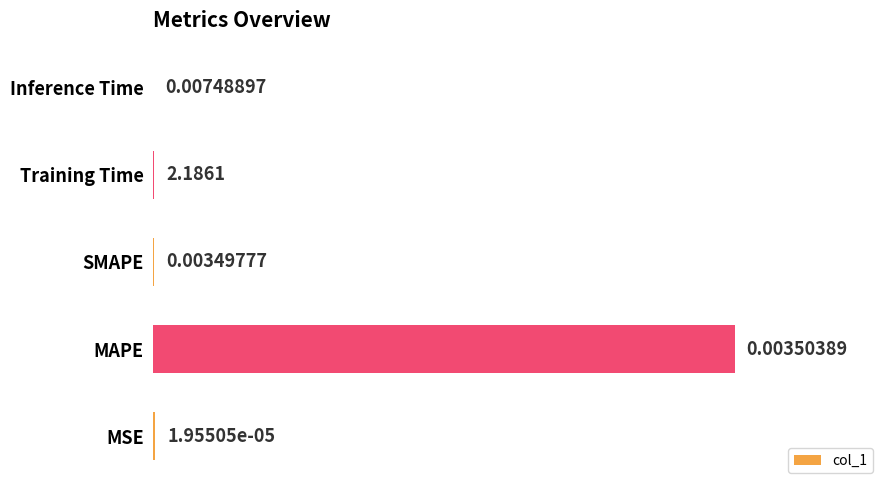

Where is the data nearest to the value 1?

MSE